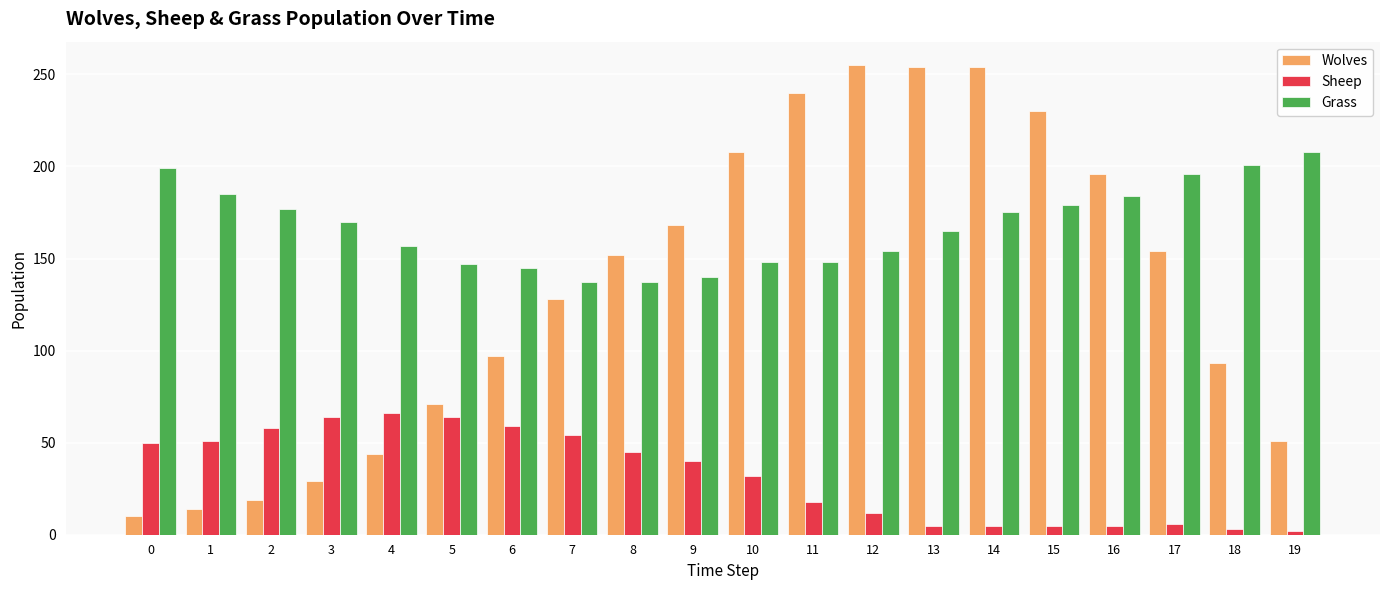

What is the total value across all series at 0?

259